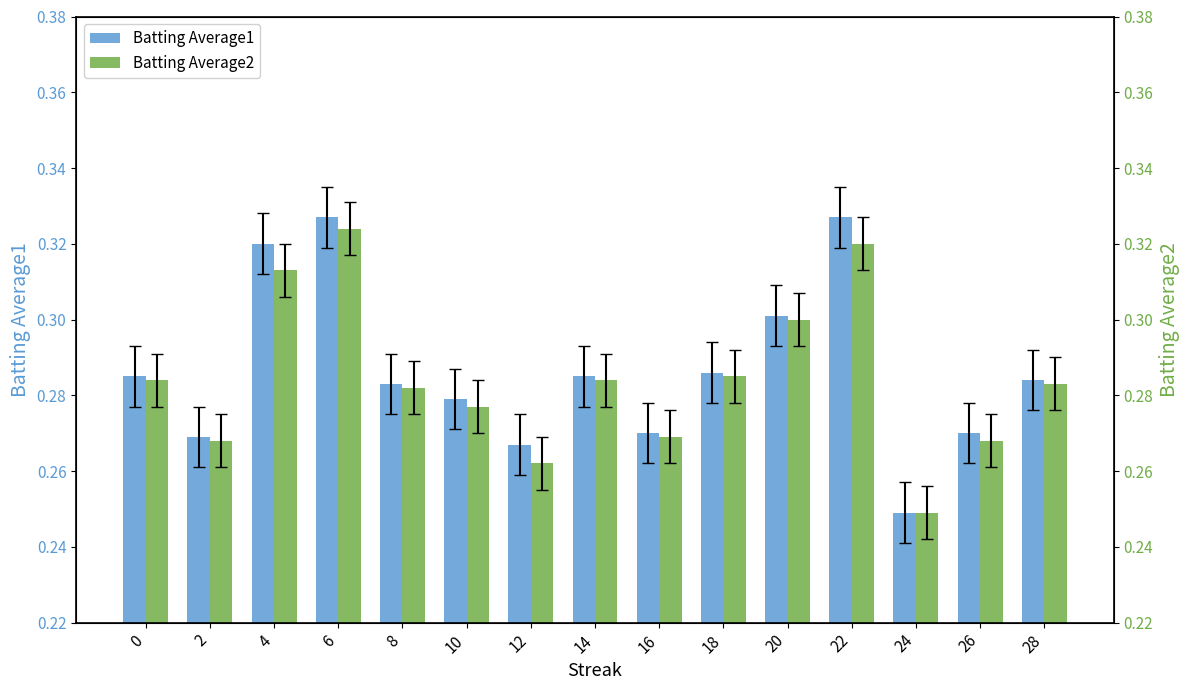

Rank the series at 22 from lowest to highest value.

Batting Average2, Batting Average1